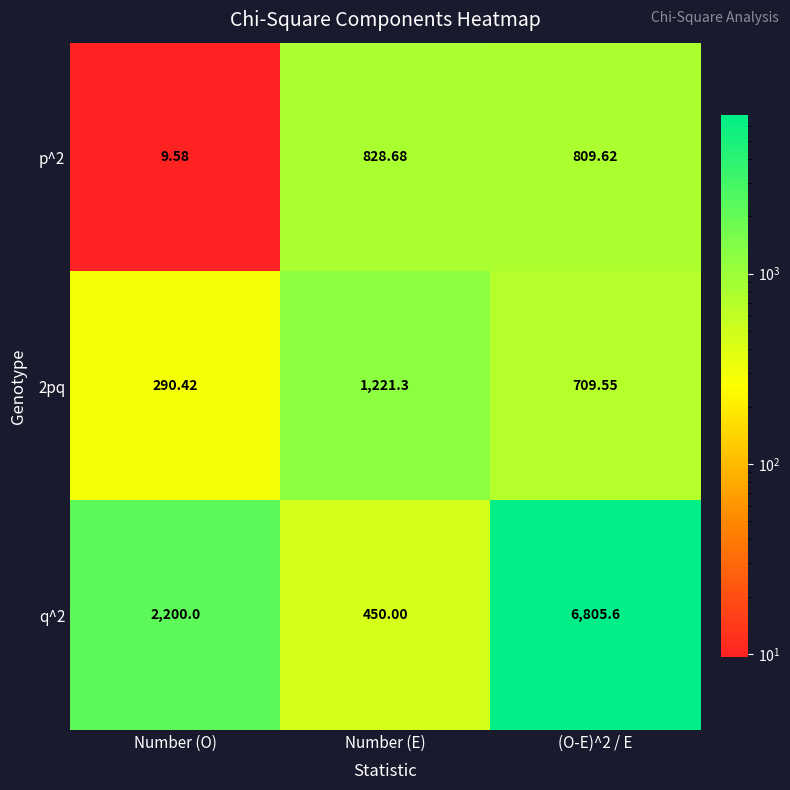

Which series has the largest total across all categories?

q^2